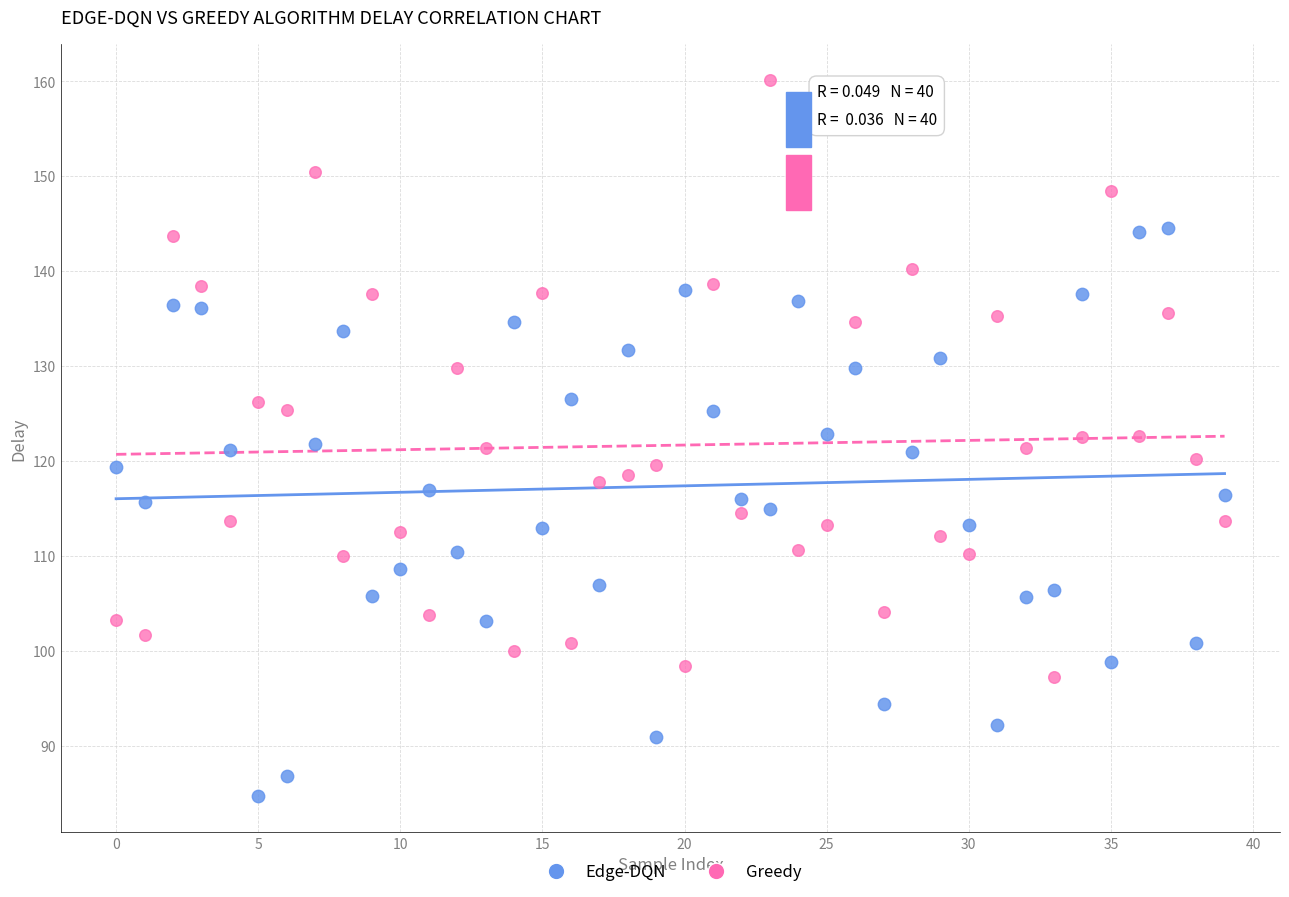

Which series has the largest Y range (max minus min)?

Greedy